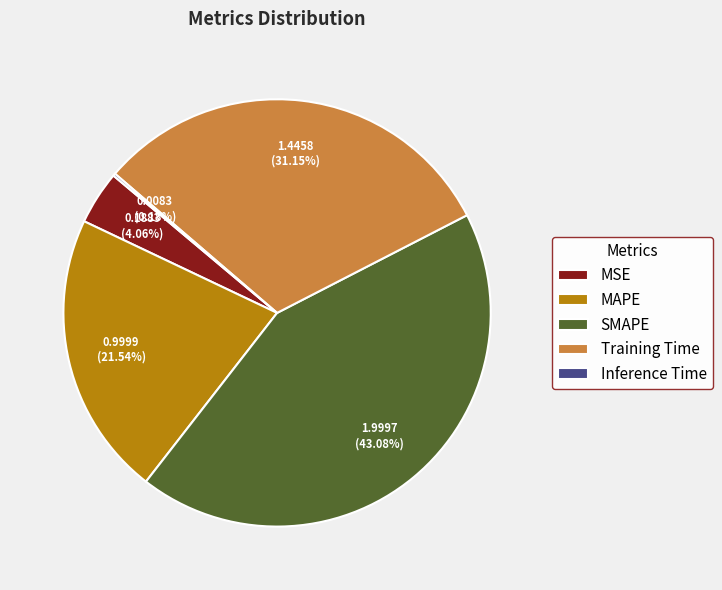

Which category has the biggest portion of the pie?

SMAPE